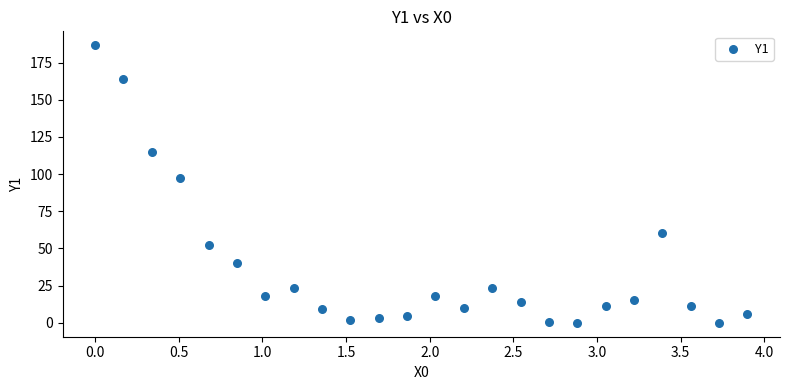

What Y value in the scatter plot is closest to 93?

97.2